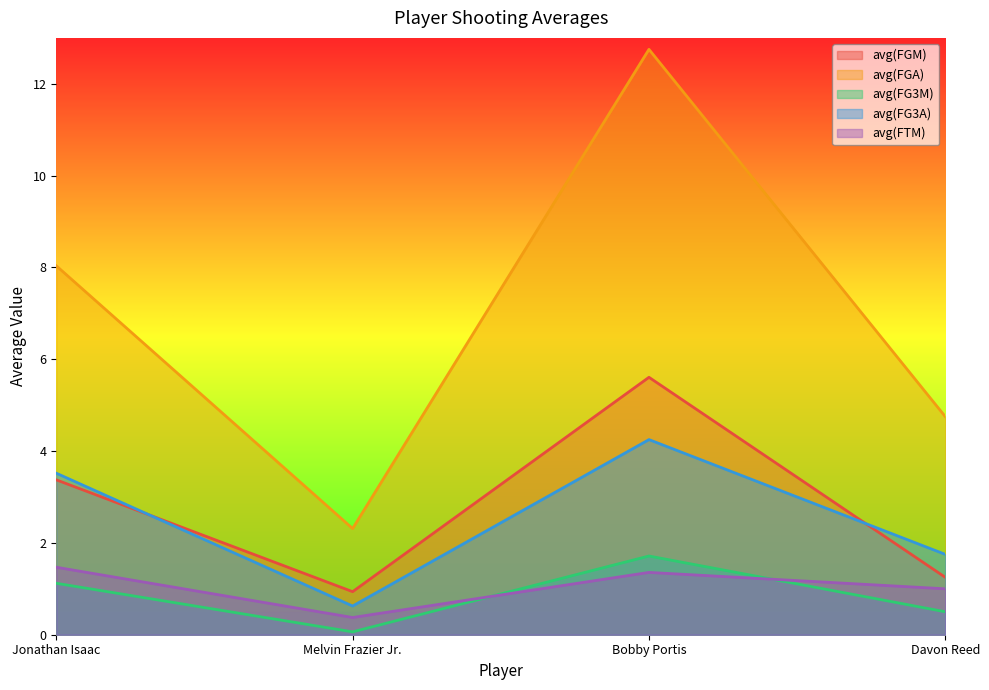

What is the value of the avg(FG3A) point at the 1st from the left?

3.5